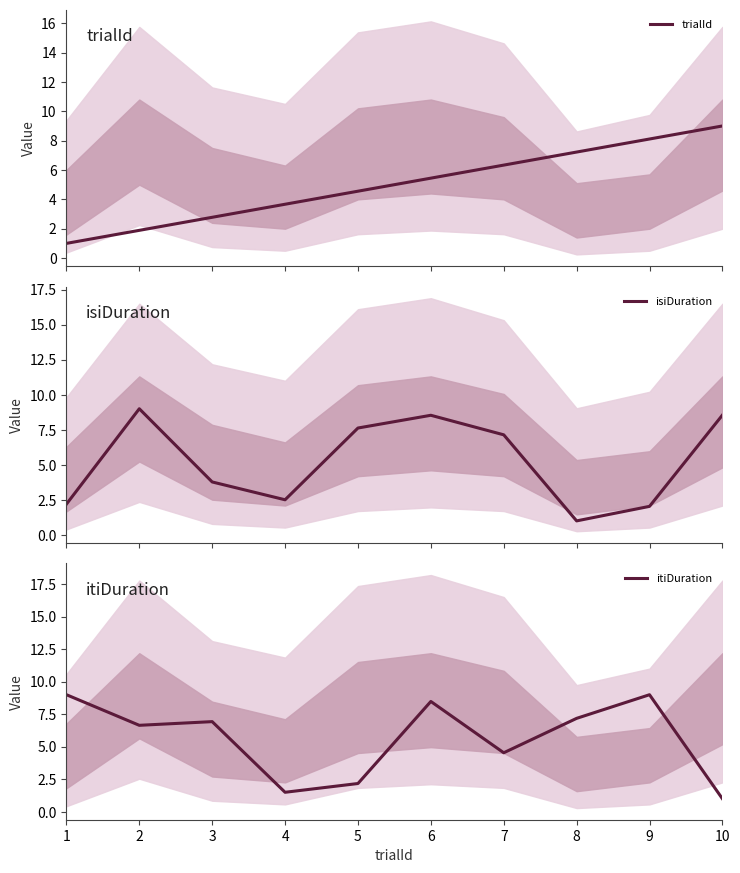

The isiDuration series shows 3.3 at 9. True or false?

False